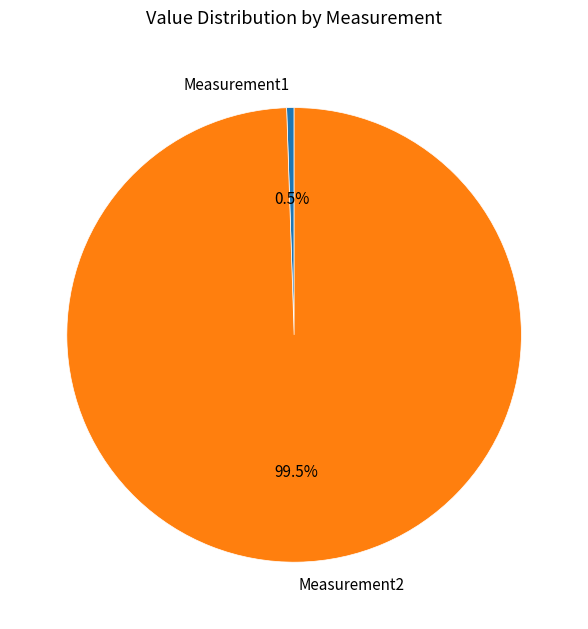

Rank the categories by value from highest to lowest.

Measurement2, Measurement1